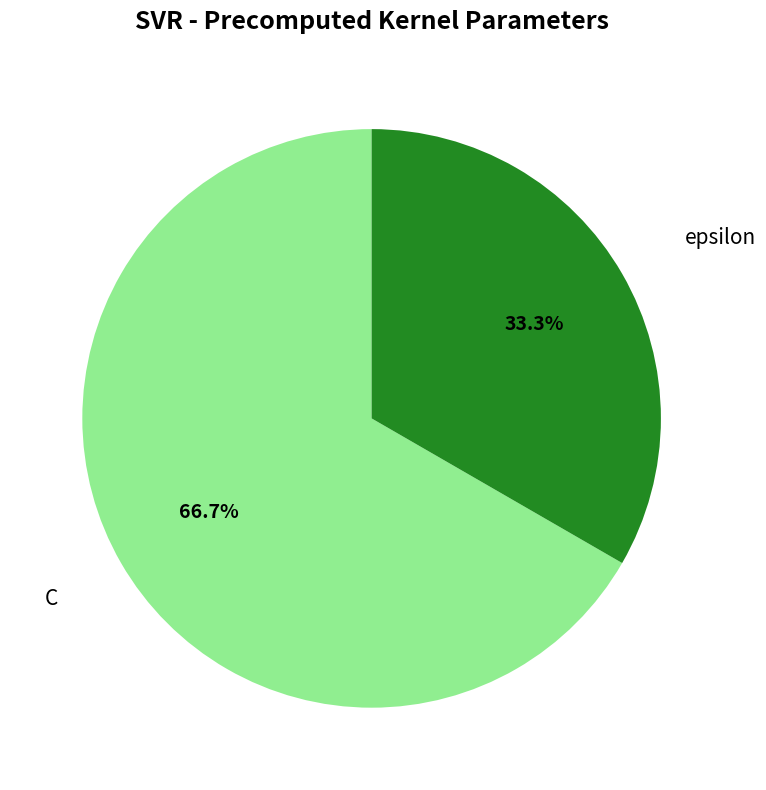

What is the smallest slice in the pie chart?

epsilon